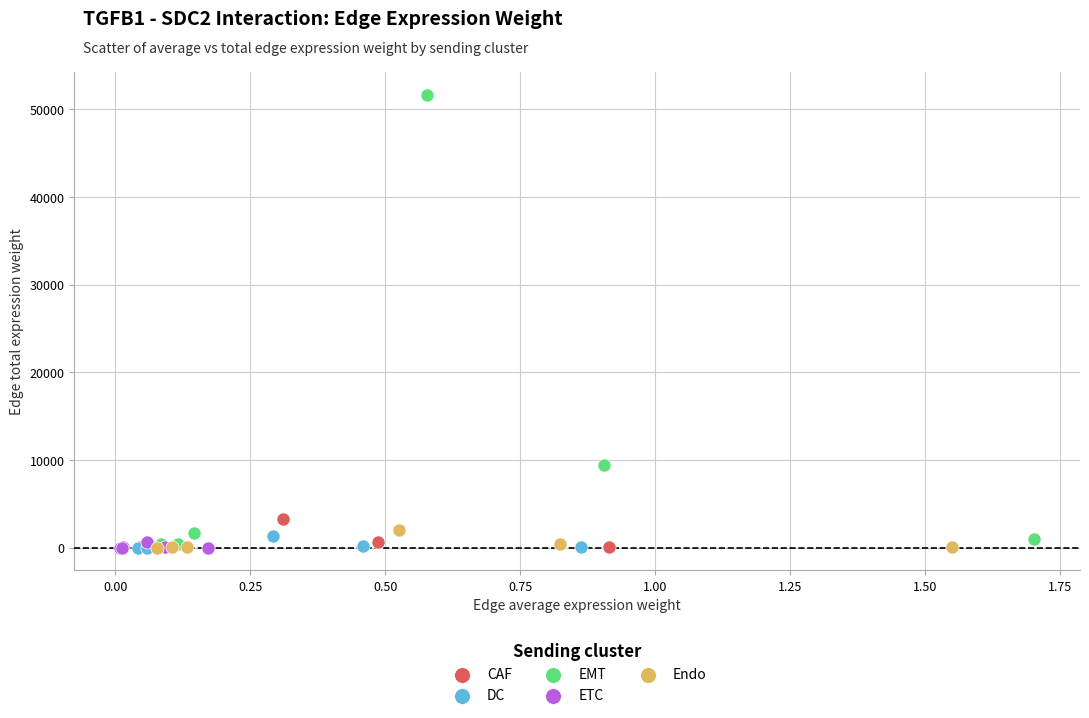

Which series has the largest Y range (max minus min)?

EMT